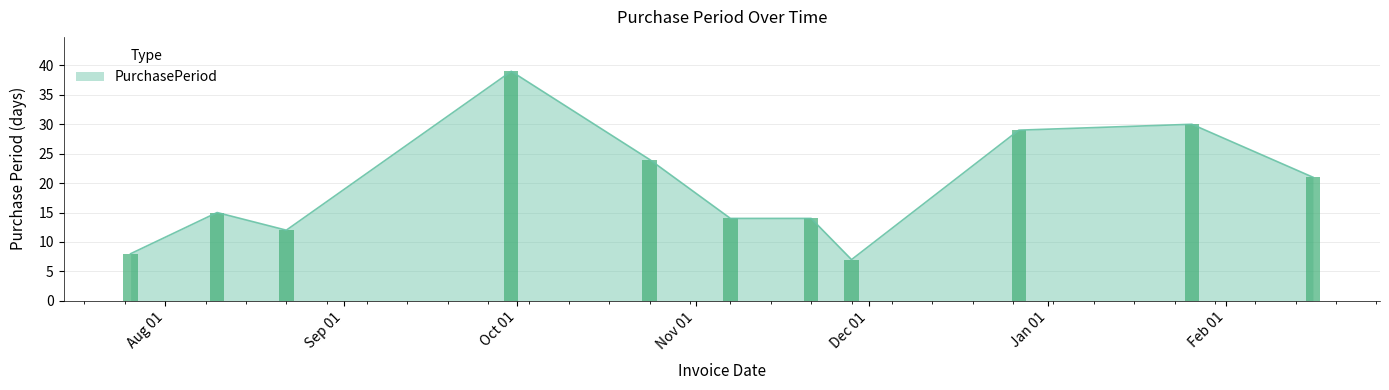

What is the label of the 3rd bar from the right?

2016-12-27